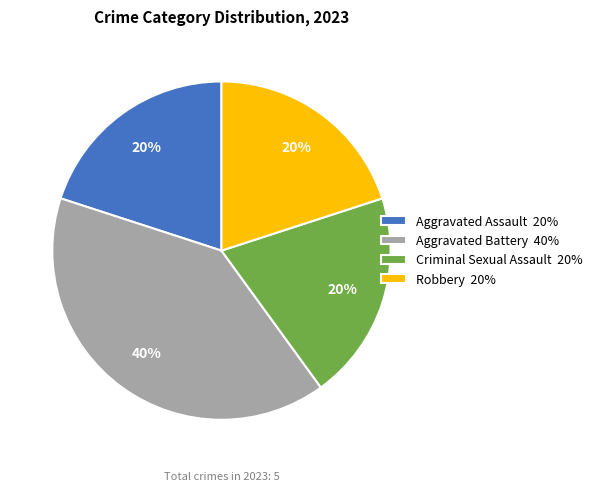

Combined, do Aggravated Battery 40% and Criminal Sexual Assault 20% account for over 50%?

Yes